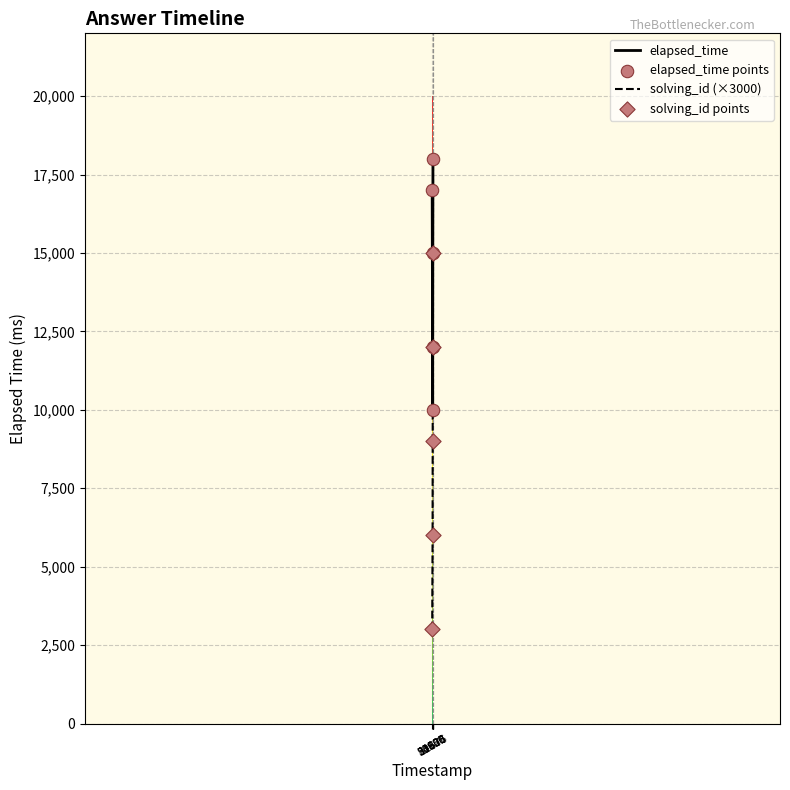

Which series has the largest range (max minus min)?

solving_id (×3000)